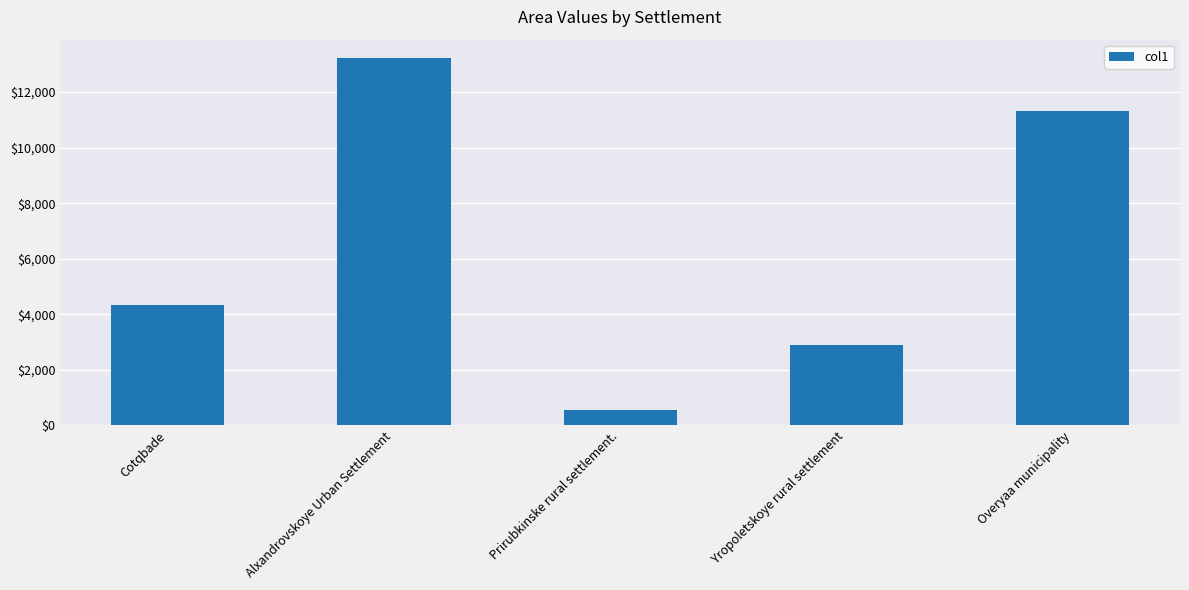

What is the average value?

6463.1